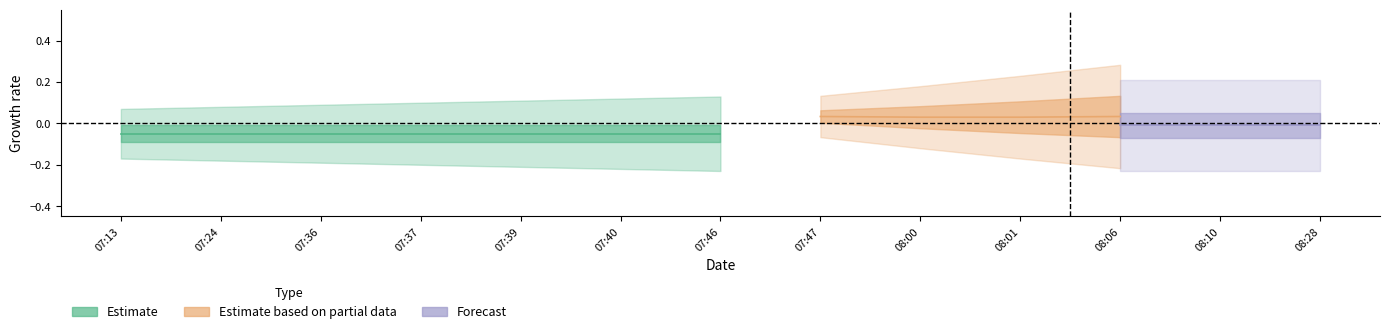

True or false: compere_id and type intersect in this chart.

False